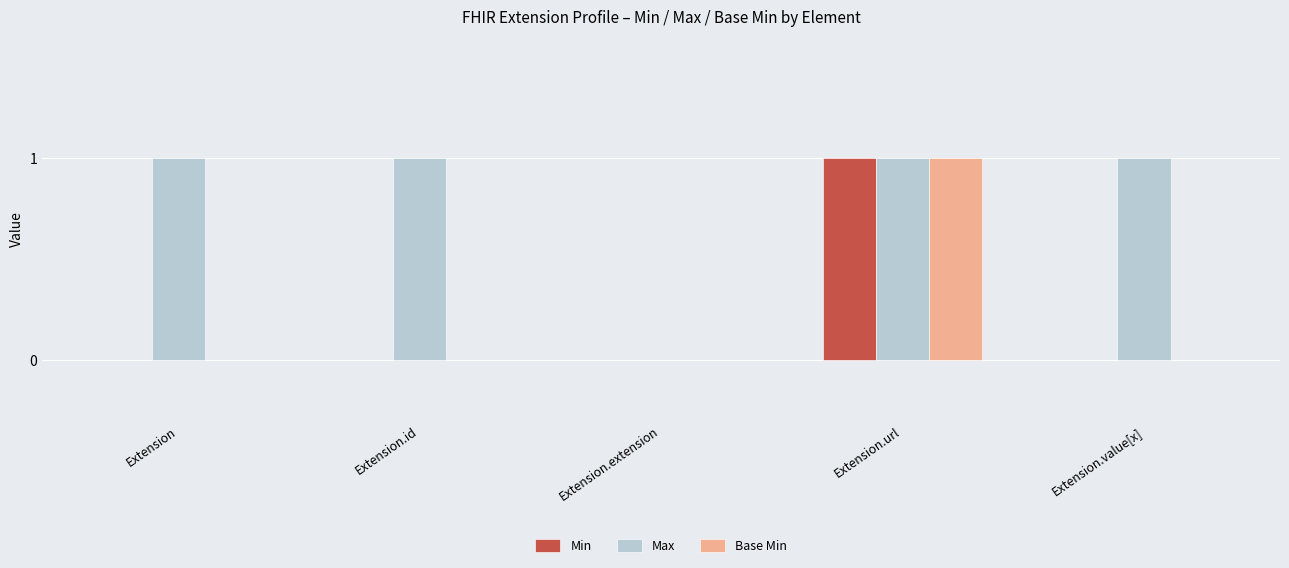

The Min series shows 2 at Extension.url. True or false?

False